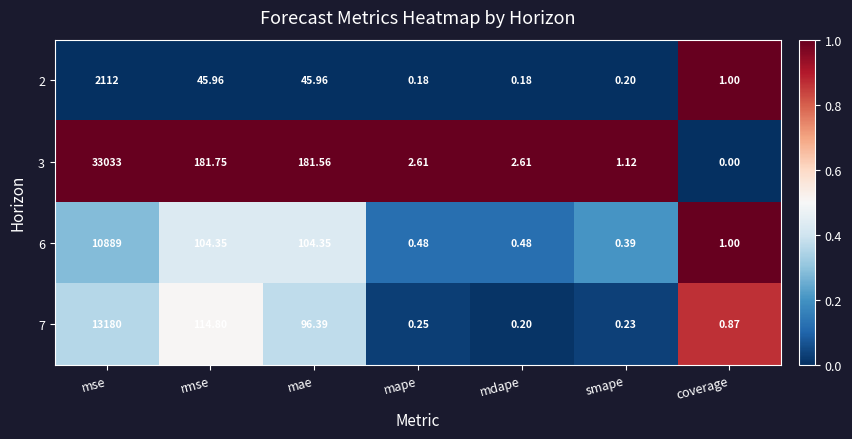

How many series are shown in this chart?

4